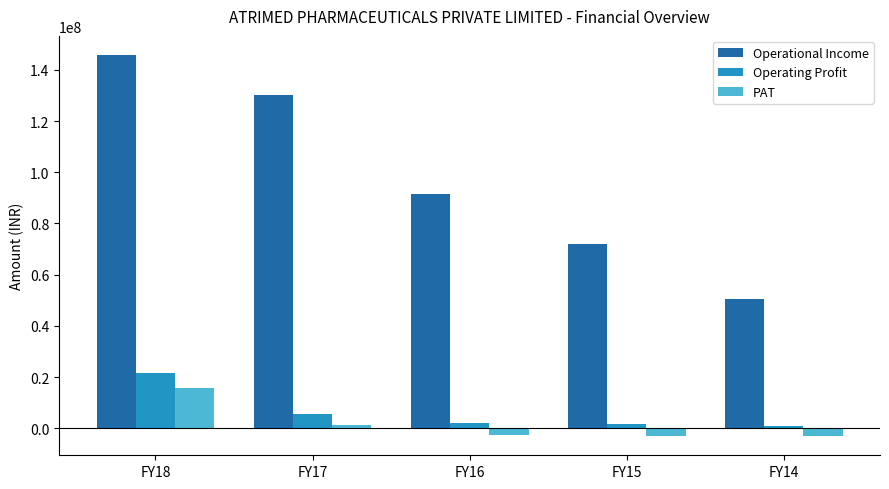

What is the sum of the Operational Income values at FY18 and FY17?

275898333